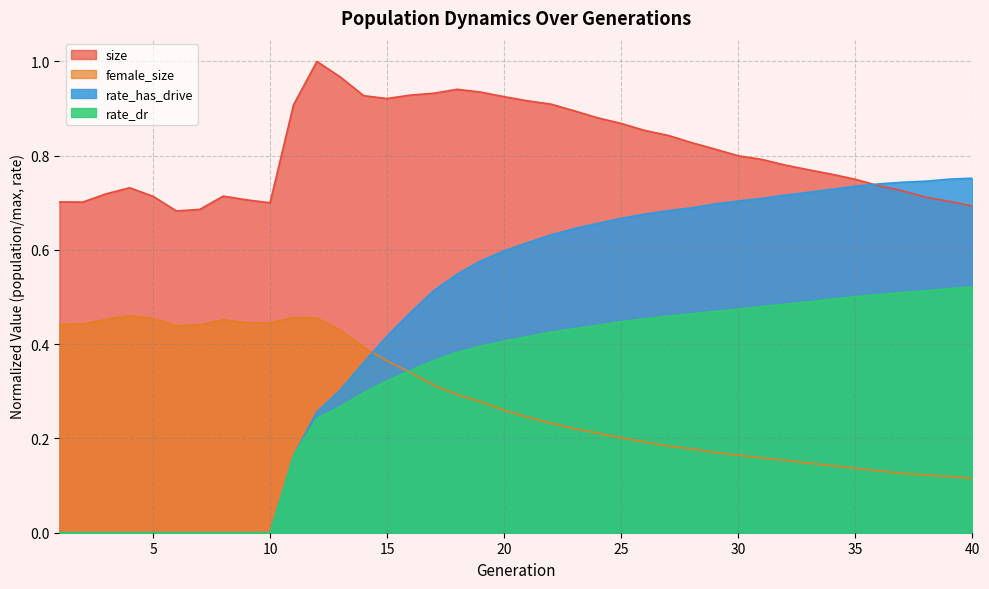

Reading left to right, transcribe all the data shown in this chart.

size: 0.7	0.7	0.7	0.7	0.7	0.7	0.7	0.7	0.7	0.7	0.9	1.0	1.0	0.9	0.9	0.9	0.9	0.9	0.9	0.9	0.9	0.9	0.9	0.9	0.9	0.9	0.8	0.8	0.8	0.8	0.8	0.8	0.8	0.8	0.7	0.7	0.7	0.7	0.7	0.7
female_size: 0.4	0.4	0.5	0.5	0.5	0.4	0.4	0.5	0.4	0.4	0.5	0.5	0.4	0.4	0.4	0.3	0.3	0.3	0.3	0.3	0.2	0.2	0.2	0.2	0.2	0.2	0.2	0.2	0.2	0.2	0.2	0.2	0.1	0.1	0.1	0.1	0.1	0.1	0.1	0.1
rate_dr: 0.0	0.0	0.0	0.0	0.0	0.0	0.0	0.0	0.0	0.0	0.2	0.2	0.3	0.3	0.3	0.3	0.4	0.4	0.4	0.4	0.4	0.4	0.4	0.4	0.4	0.5	0.5	0.5	0.5	0.5	0.5	0.5	0.5	0.5	0.5	0.5	0.5	0.5	0.5	0.5
rate_has_drive: 0.0	0.0	0.0	0.0	0.0	0.0	0.0	0.0	0.0	0.0	0.2	0.3	0.3	0.4	0.4	0.5	0.5	0.5	0.6	0.6	0.6	0.6	0.6	0.7	0.7	0.7	0.7	0.7	0.7	0.7	0.7	0.7	0.7	0.7	0.7	0.7	0.7	0.7	0.8	0.8